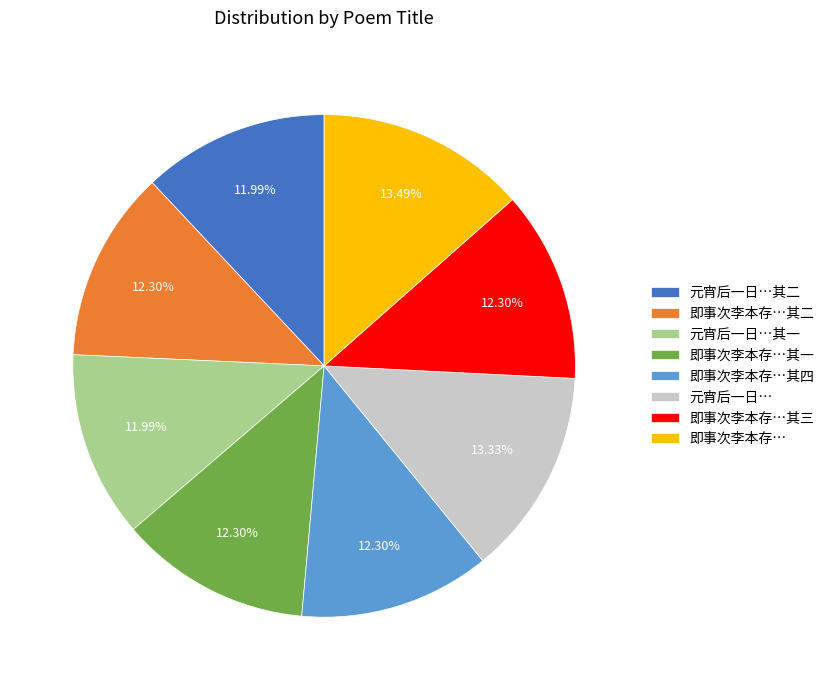

Is 元宵后一日… the majority of the pie?

No